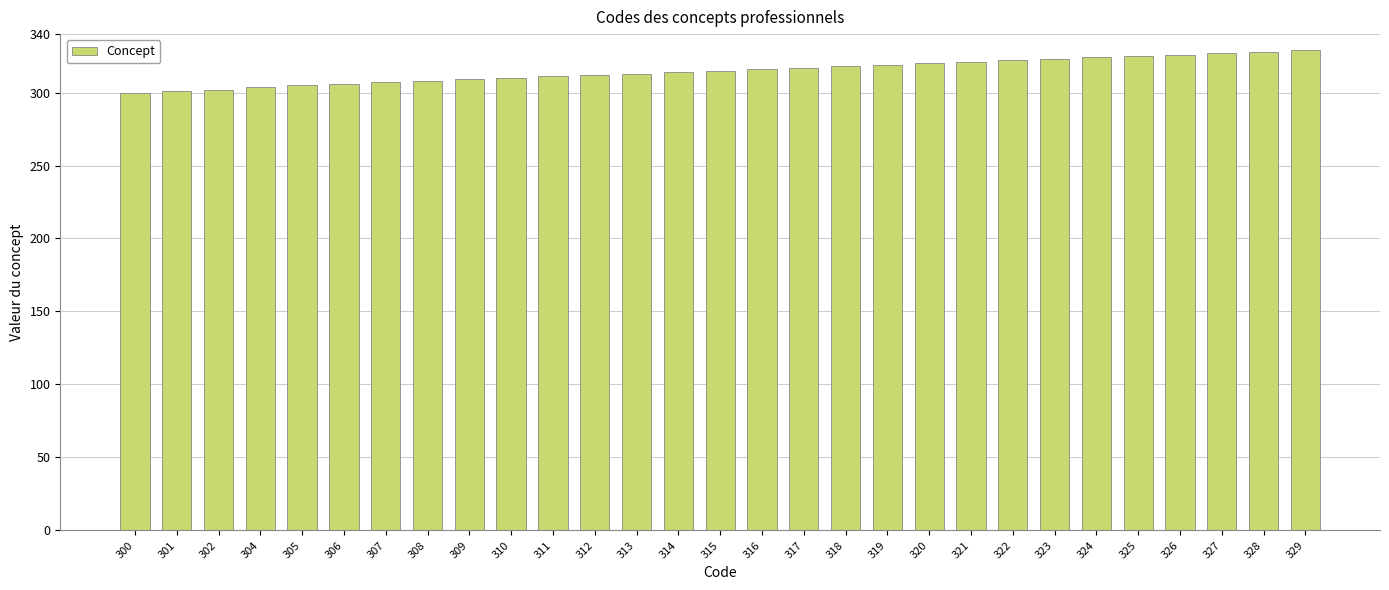

What is the difference between the maximum and minimum values?

29